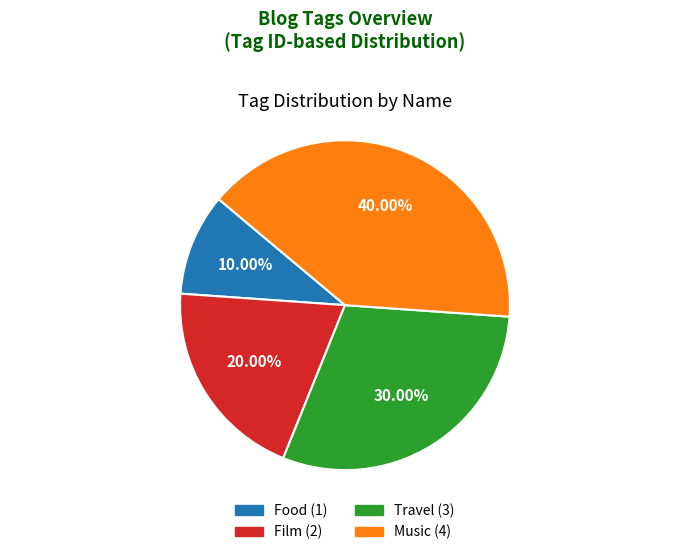

True or false: Music accounts for 40% of the total.

True